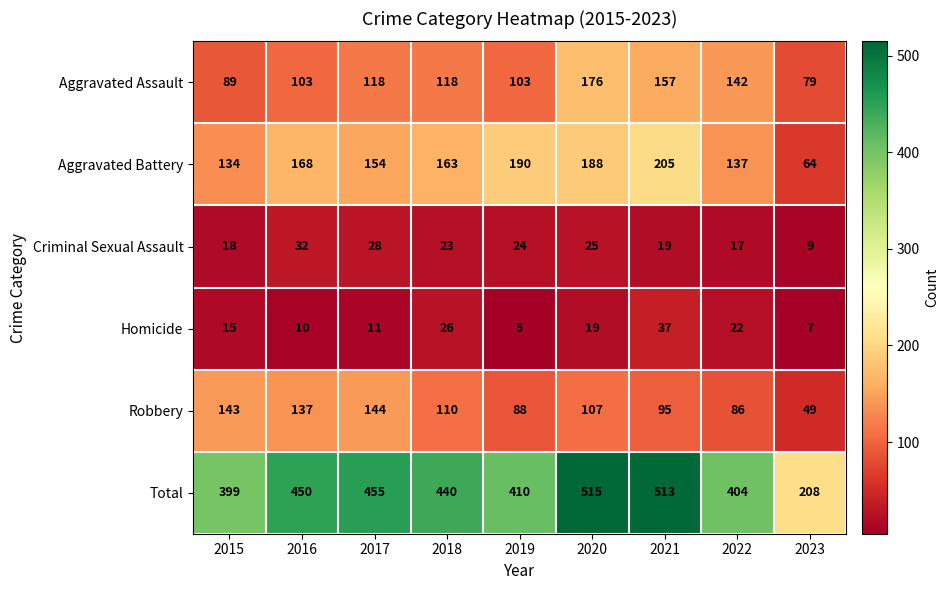

Where is Total nearest to the value 361?

2015